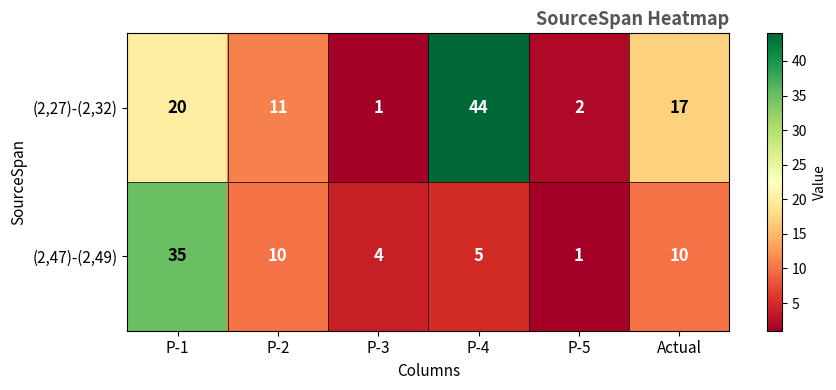

Where does the (2,27)-(2,32) series first go above 17?

P-1